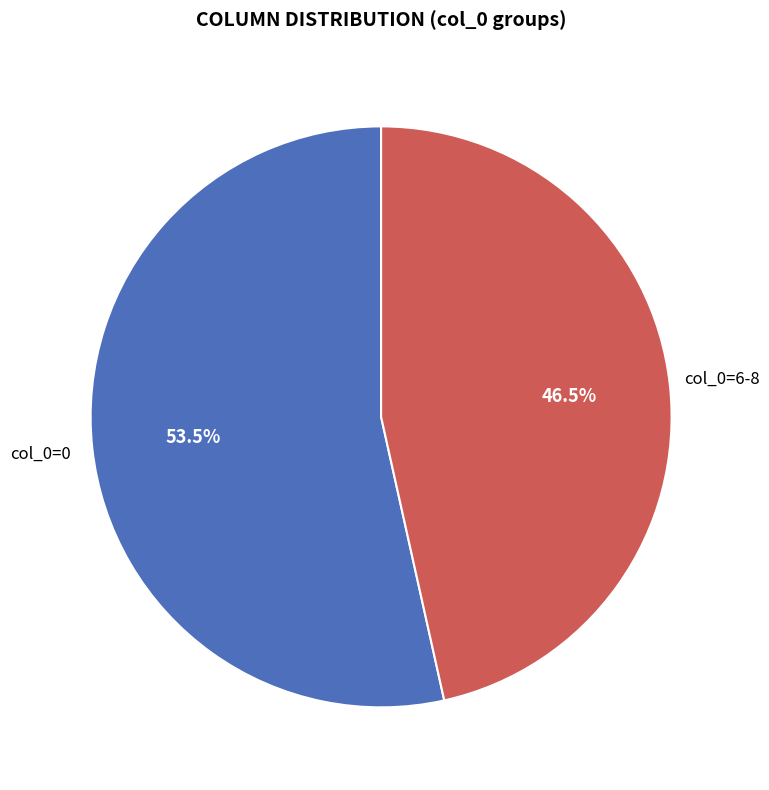

How many slices are in this pie chart?

2